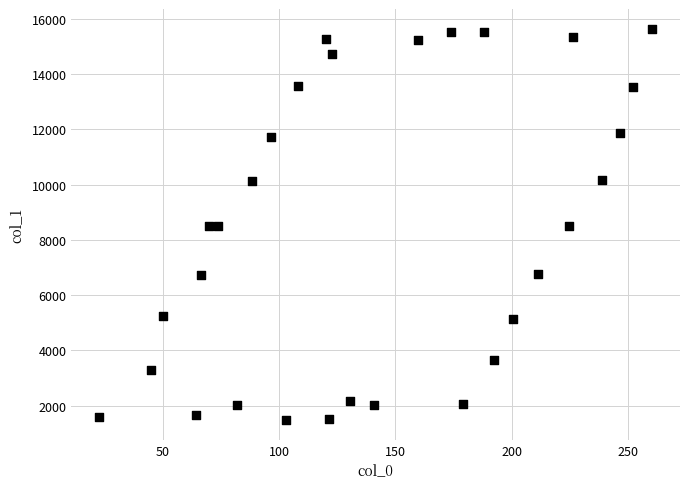

What is the range of Y values (max minus min)?

14159.0